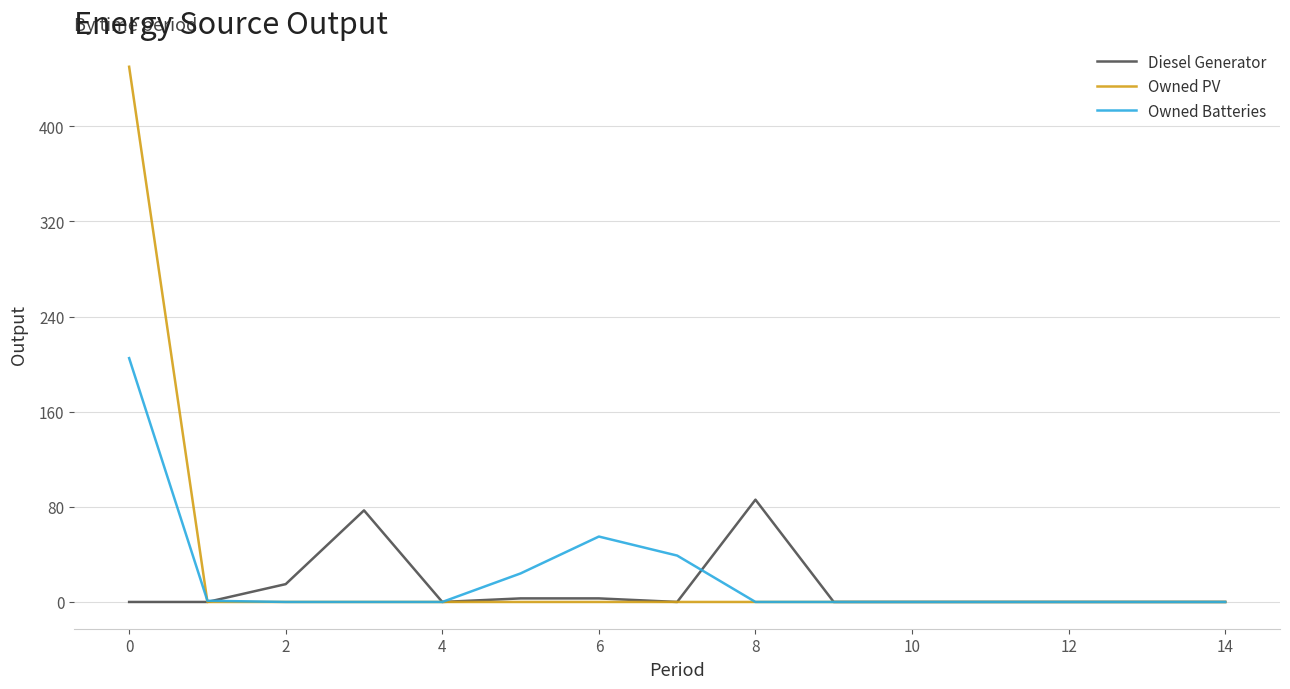

List the series in order of their peak value, lowest first.

Diesel Generator, Owned Batteries, Owned PV